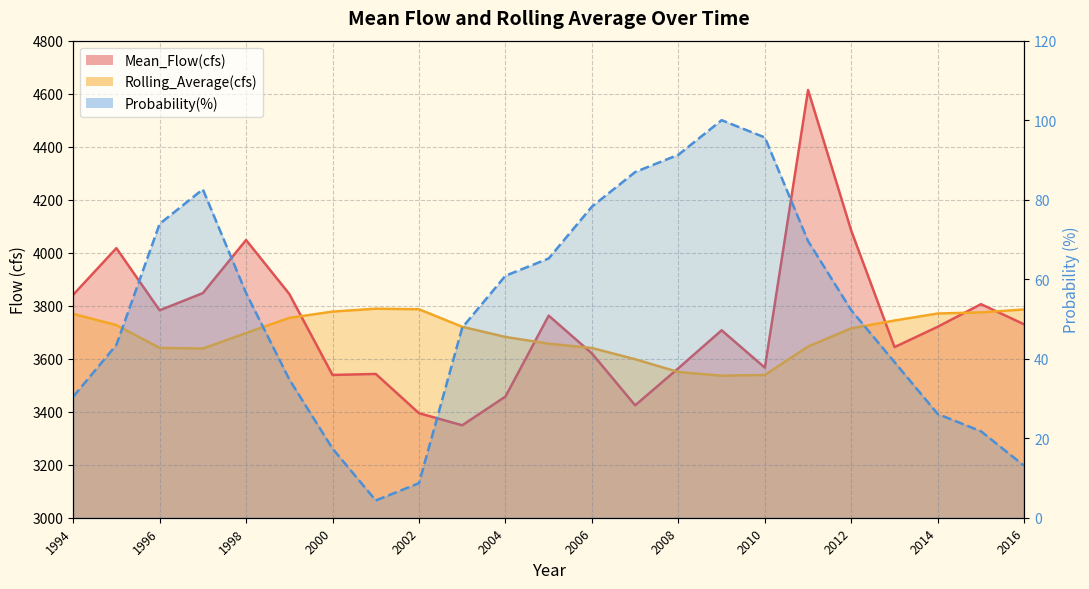

At which category is the sum across all series the highest?

2011